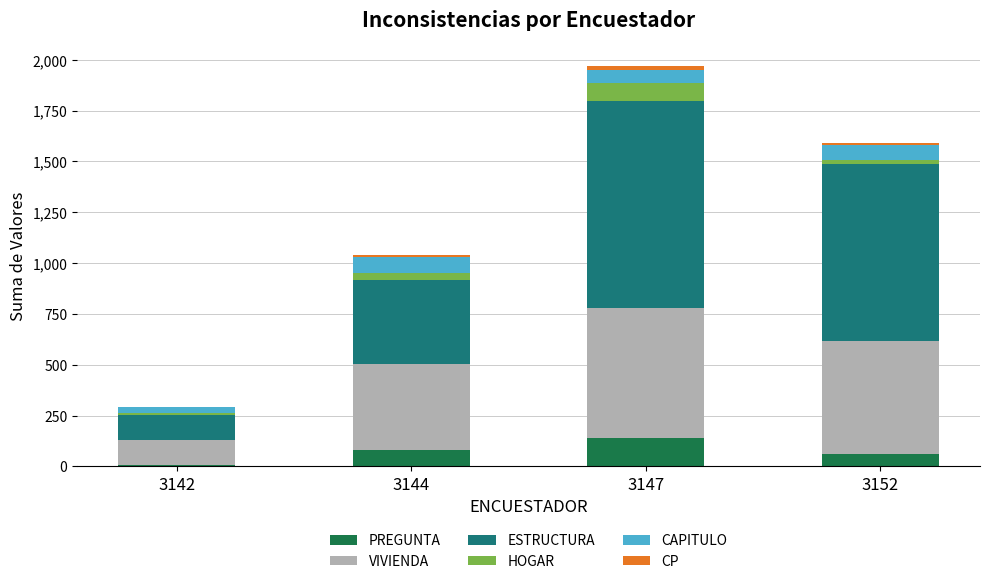

What is the maximum value for PREGUNTA?

141